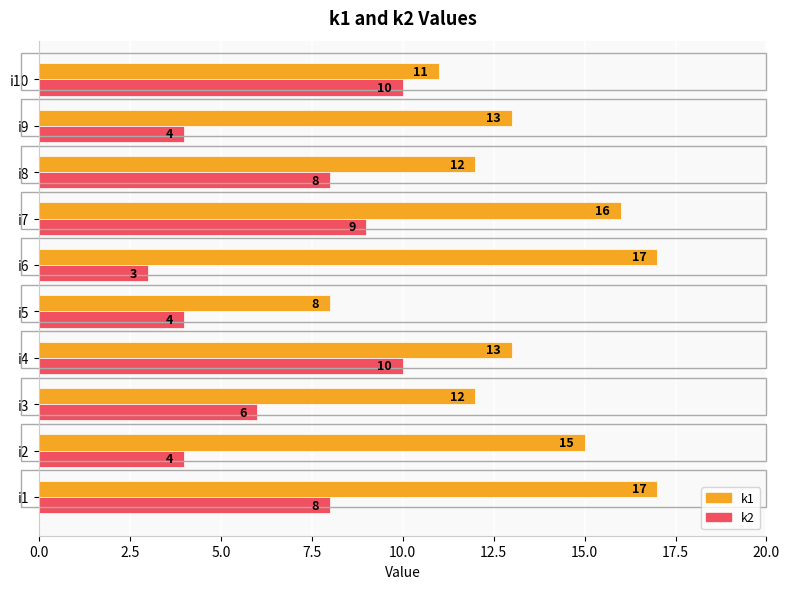

Rank the series by their average value, from lowest to highest.

k2, k1